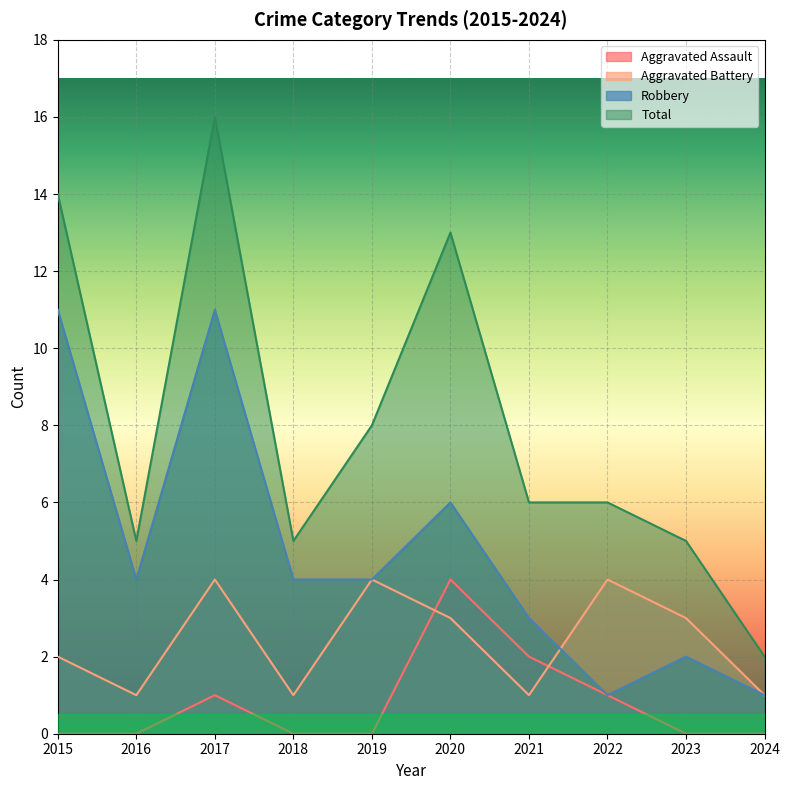

What is the maximum value shown in the chart?

16